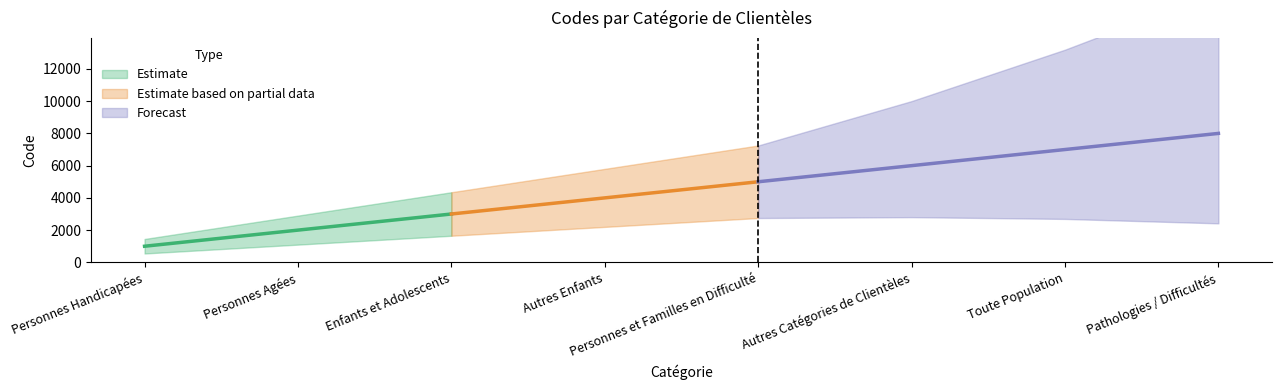

What position from the right is Personnes Handicapées?

8